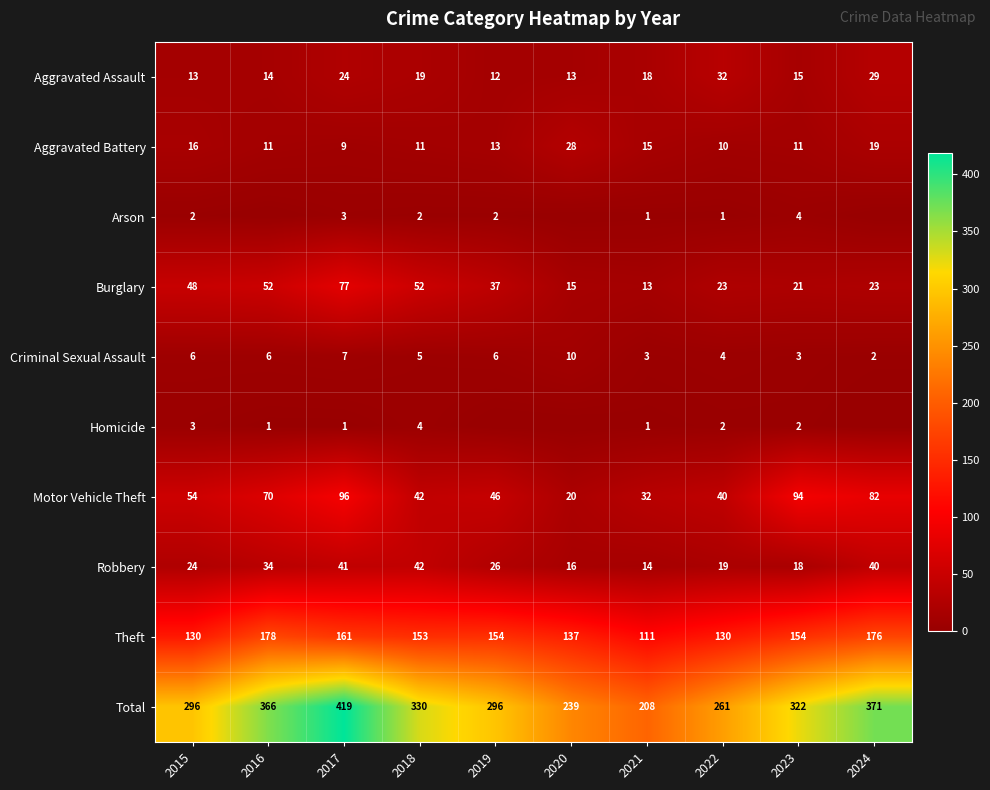

Is the value of Theft at 2016 greater than the value of Criminal Sexual Assault at 2023?

Yes